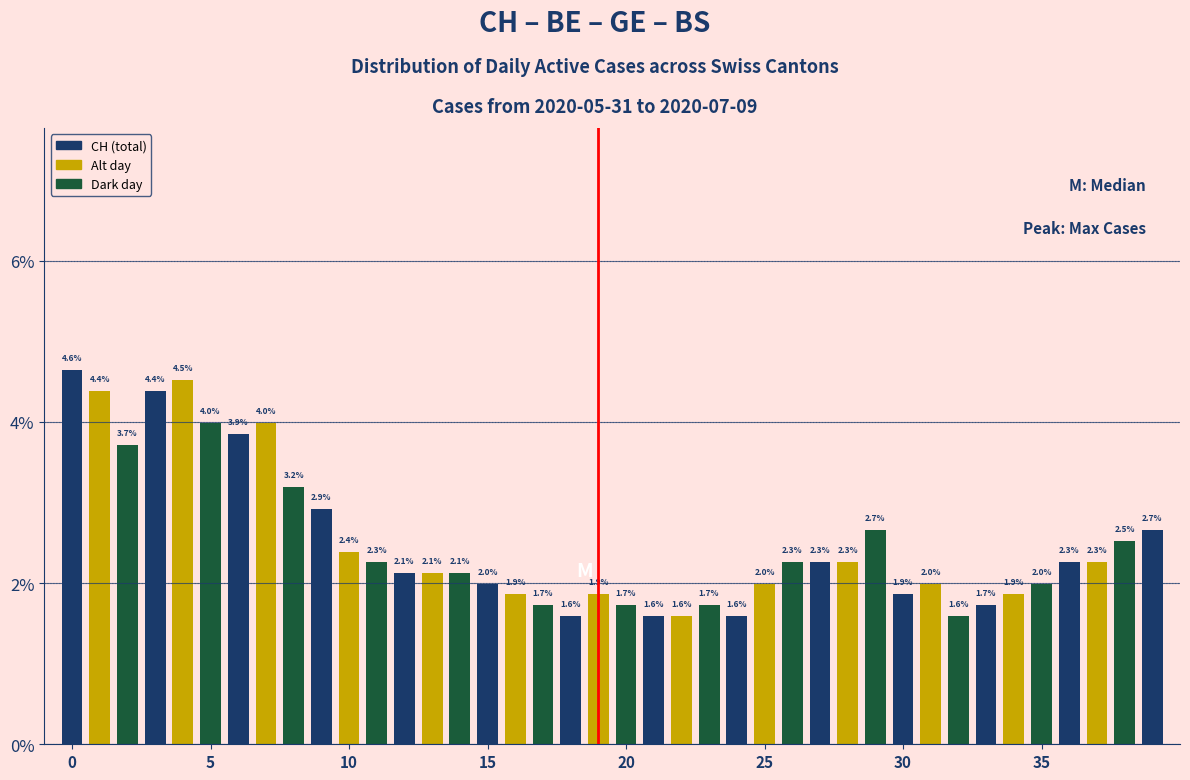

What is the value of the 29th bar from the left?

2.3